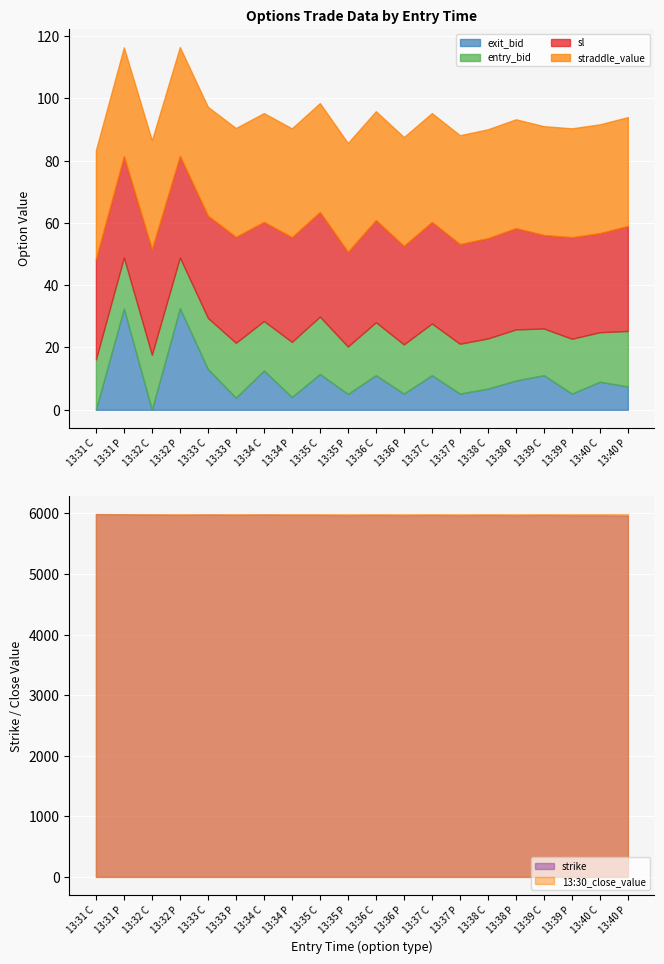

True or false: sl and straddle_value intersect in this chart.

False